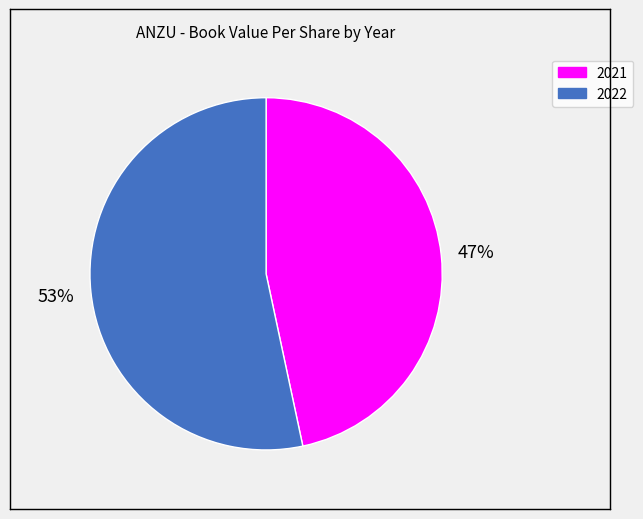

Is there any slice that represents more than half of the pie?

Yes